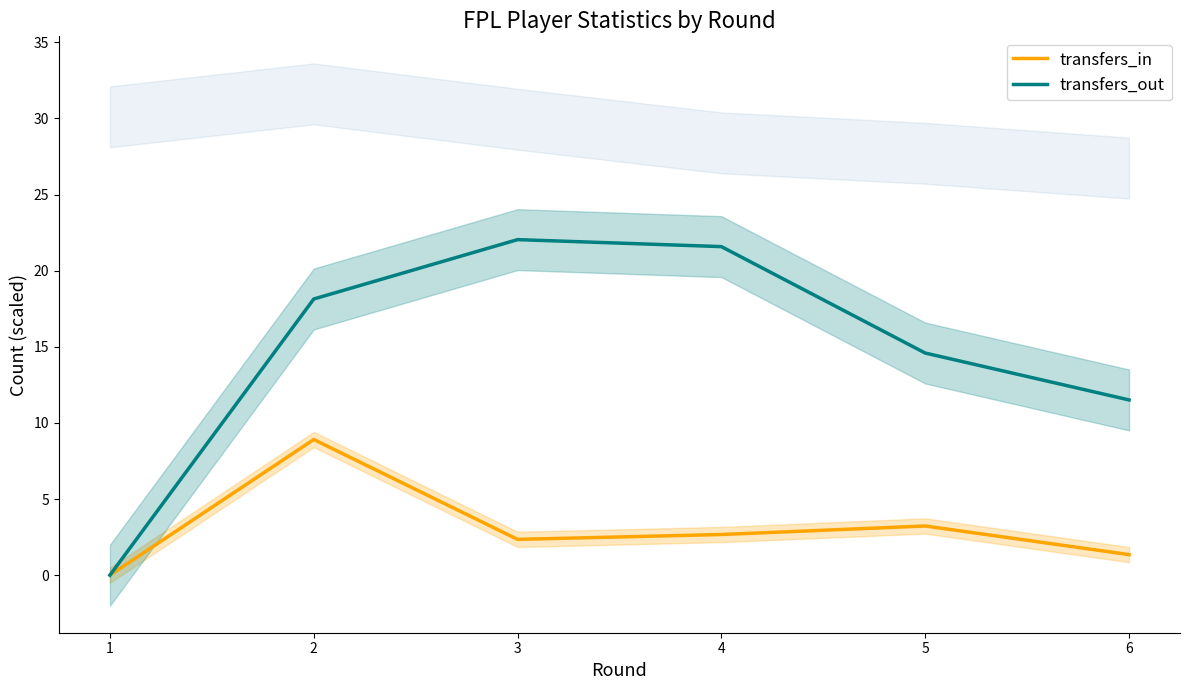

At which category is the sum across all series the highest?

2